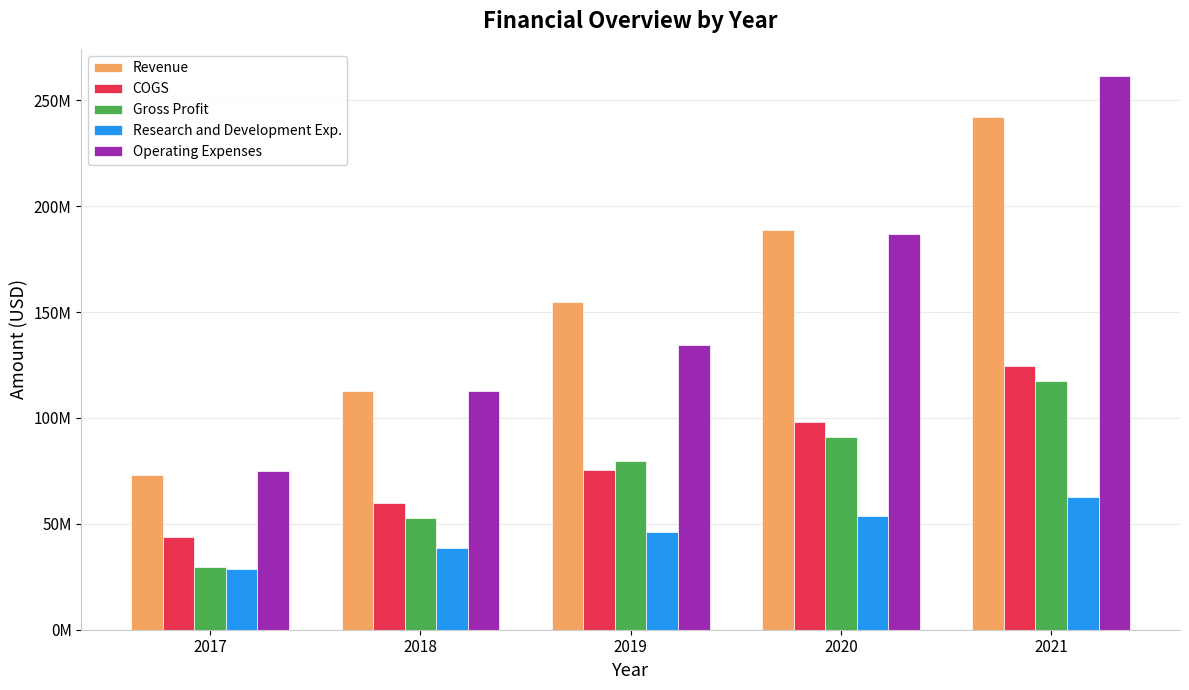

Are the bars grouped side by side (vs. stacked)?

Yes